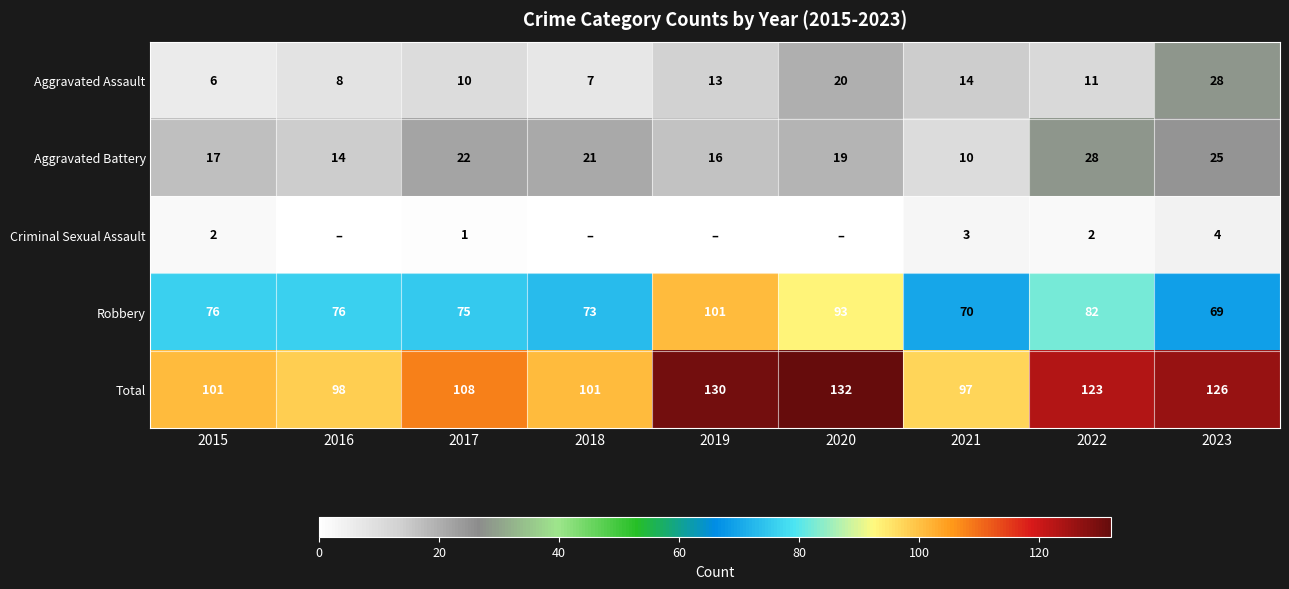

What is the spread (max minus min) of values at 2023?

122